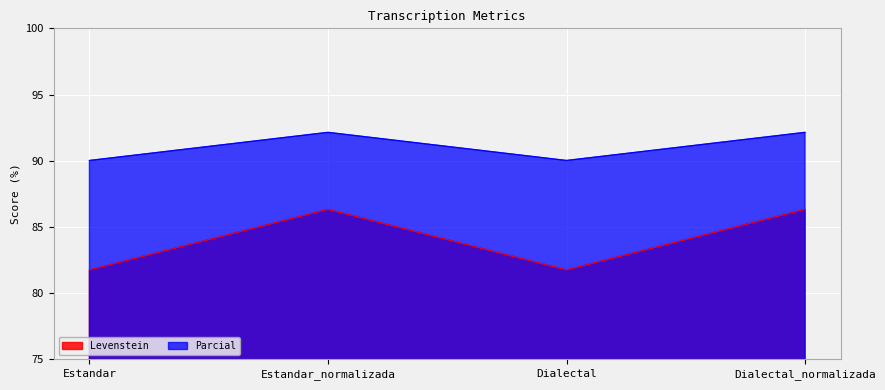

What position from the right is Estandar?

4